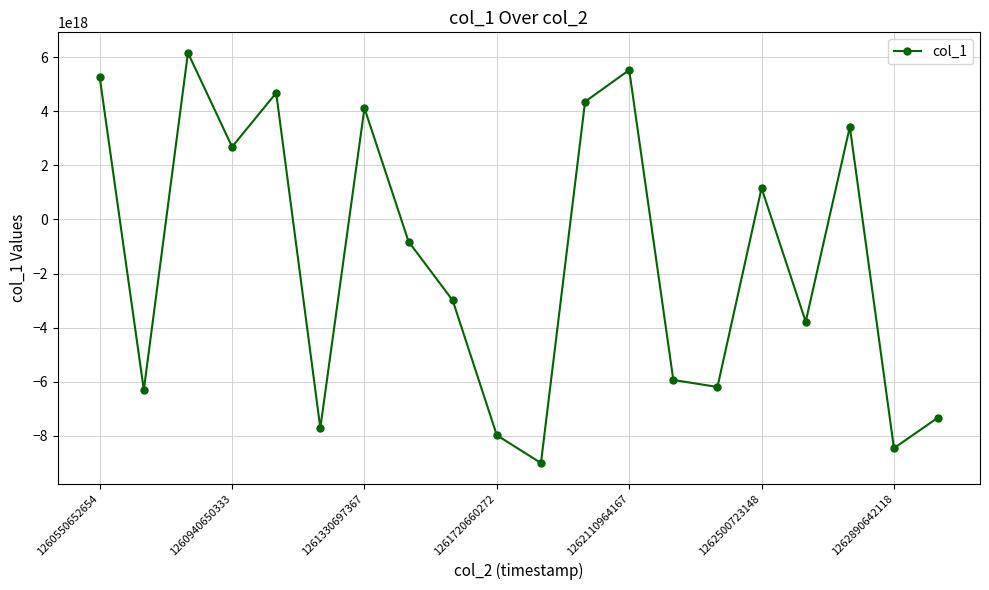

How many points are higher than both their immediate neighbors (excluding endpoints)?

6